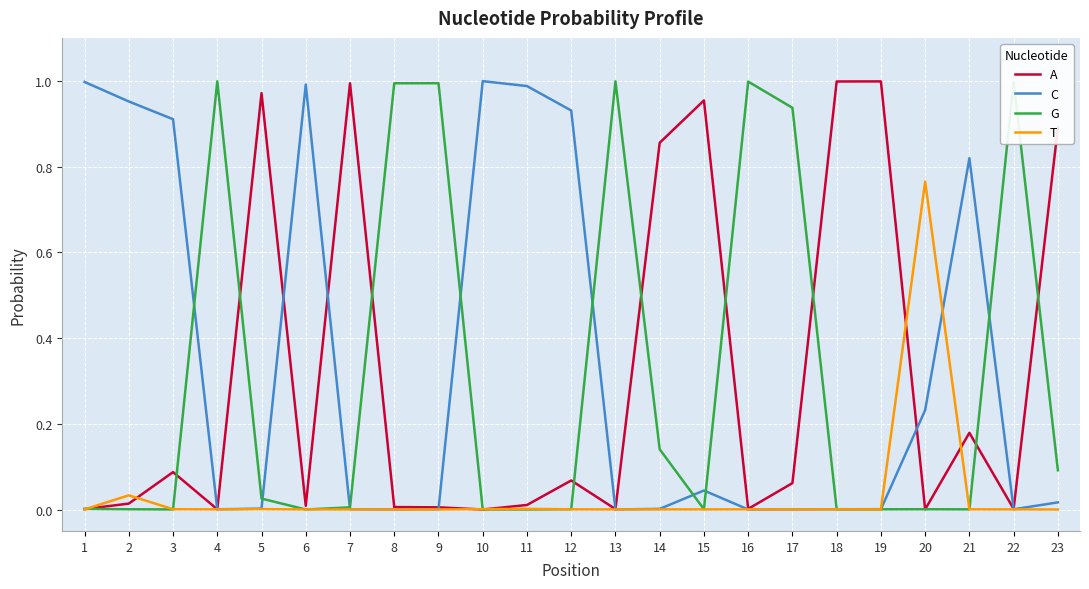

Which series ends up on top after the final intersection of C and G?

G